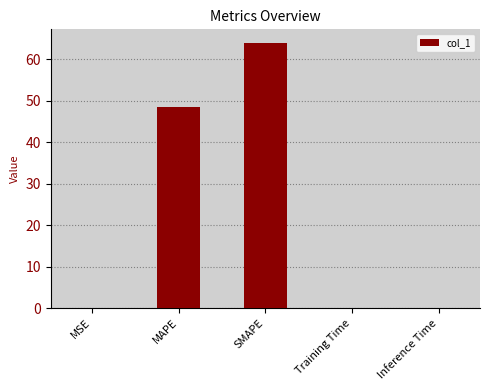

At which label is the value closest to 32?

MAPE